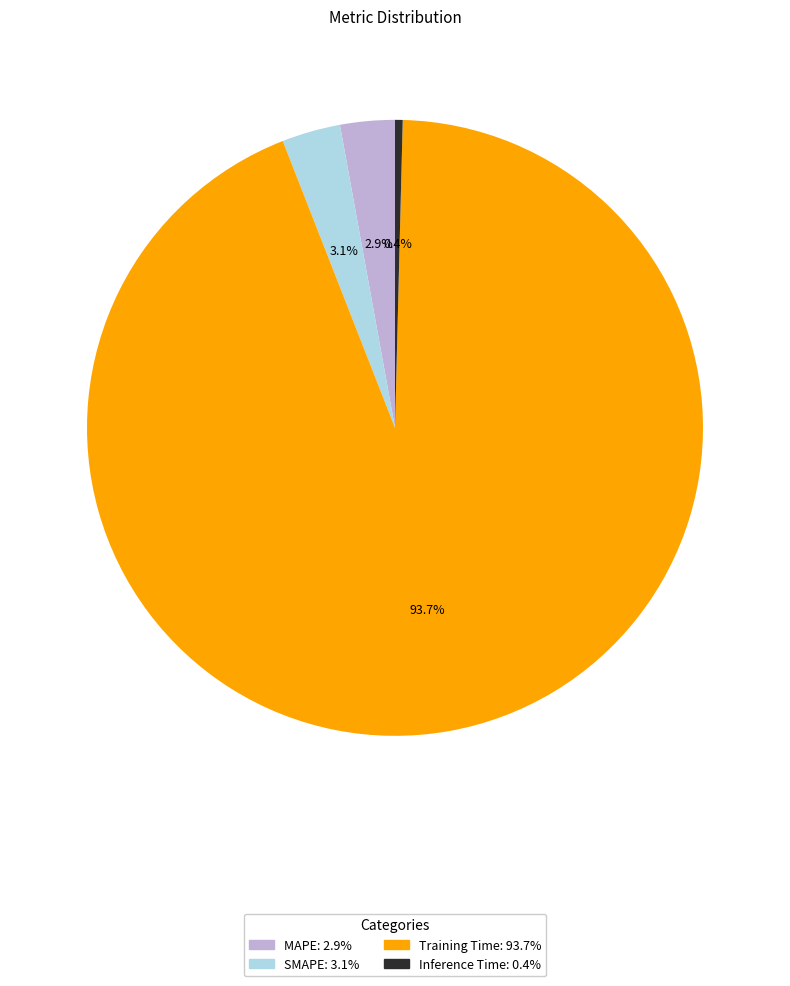

True or false: MAPE accounts for 14% of the total.

False